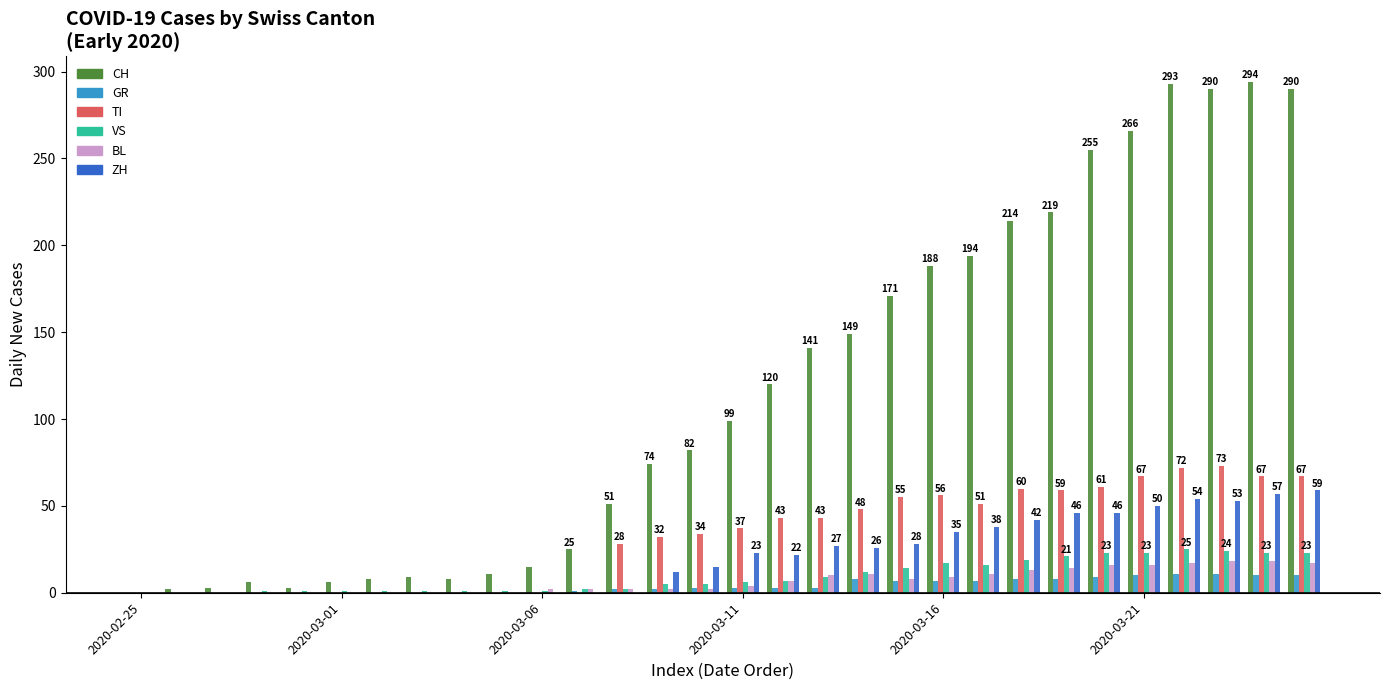

How many data points does each series have?

30